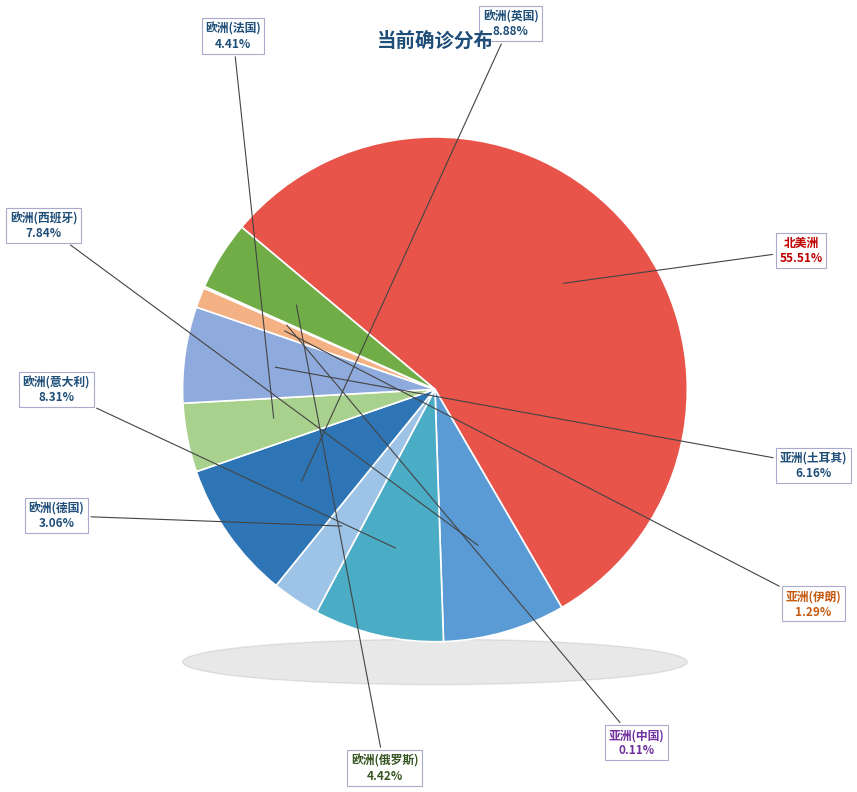

What percentage do 欧洲(西班牙) and 欧洲(德国) together represent?

10.9%